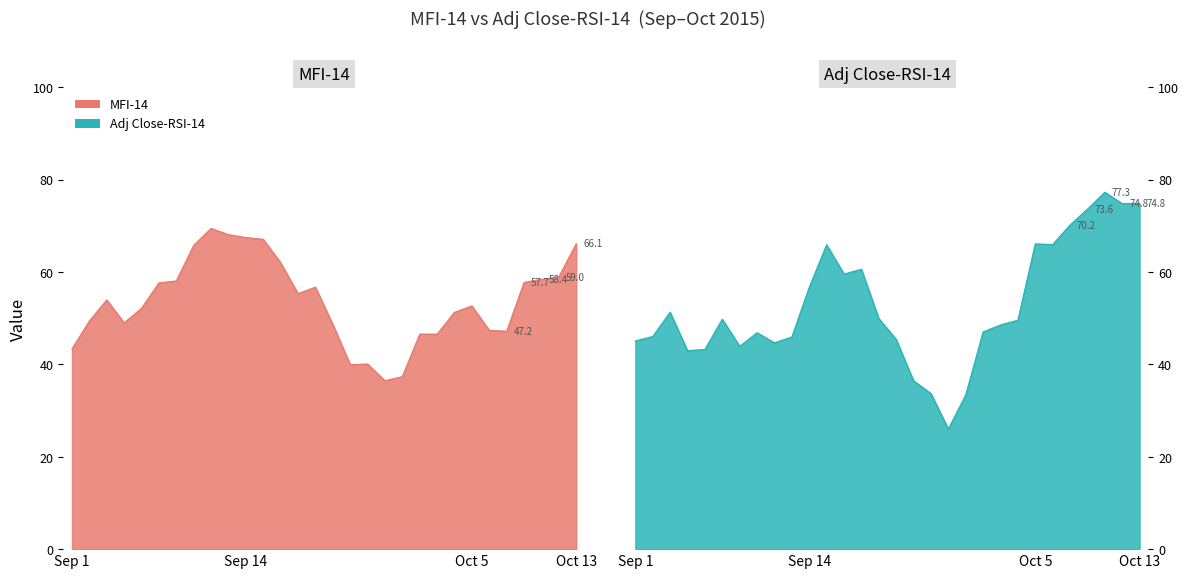

How many values in the MFI-14 series are below 53?

15